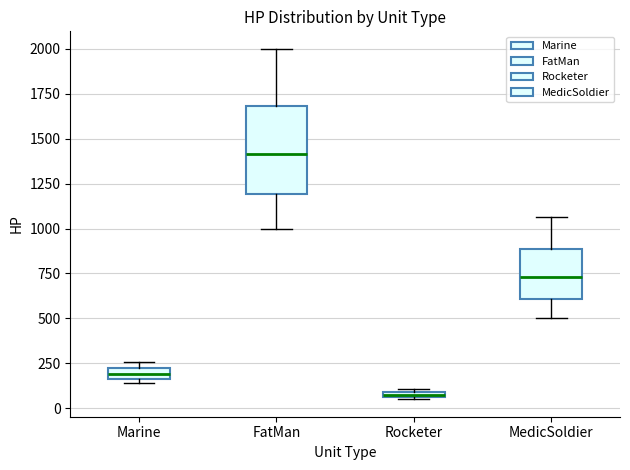

Comparing the boxes themselves (not the whiskers), which one is the tallest?

FatMan